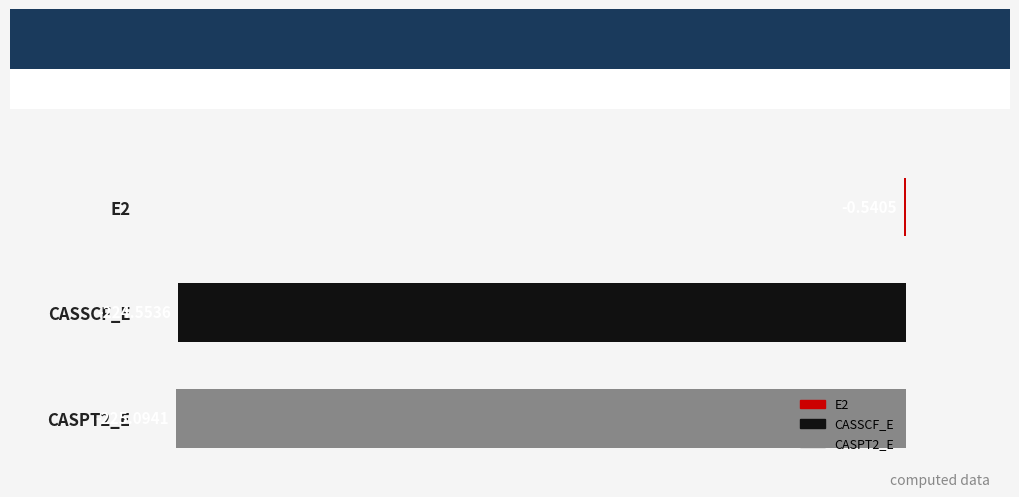

What is the sum of the values at CASSCF_E and CASPT2_E?

-449.6